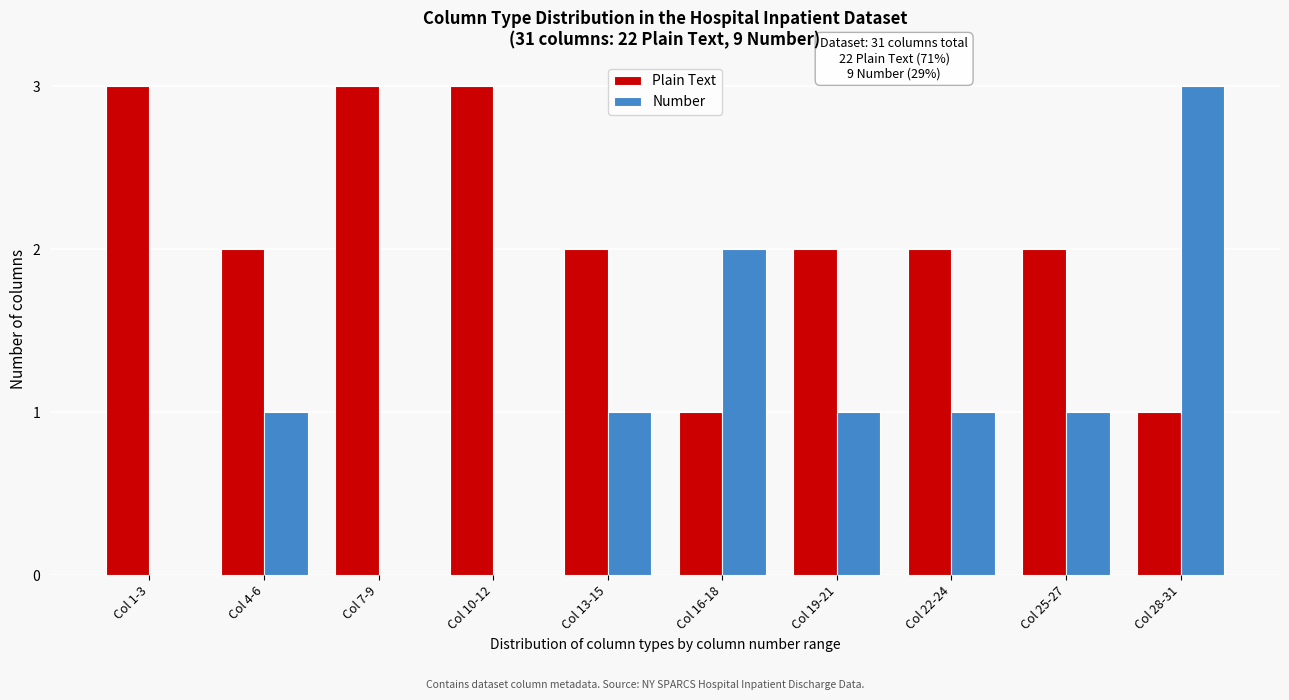

Reading left to right, transcribe all the data shown in this chart.

Plain Text: Col 1-3=3	Col 4-6=2	Col 7-9=3	Col 10-12=3	Col 13-15=2	Col 16-18=1	Col 19-21=2	Col 22-24=2	Col 25-27=2	Col 28-31=1
Number: Col 1-3=0	Col 4-6=1	Col 7-9=0	Col 10-12=0	Col 13-15=1	Col 16-18=2	Col 19-21=1	Col 22-24=1	Col 25-27=1	Col 28-31=3